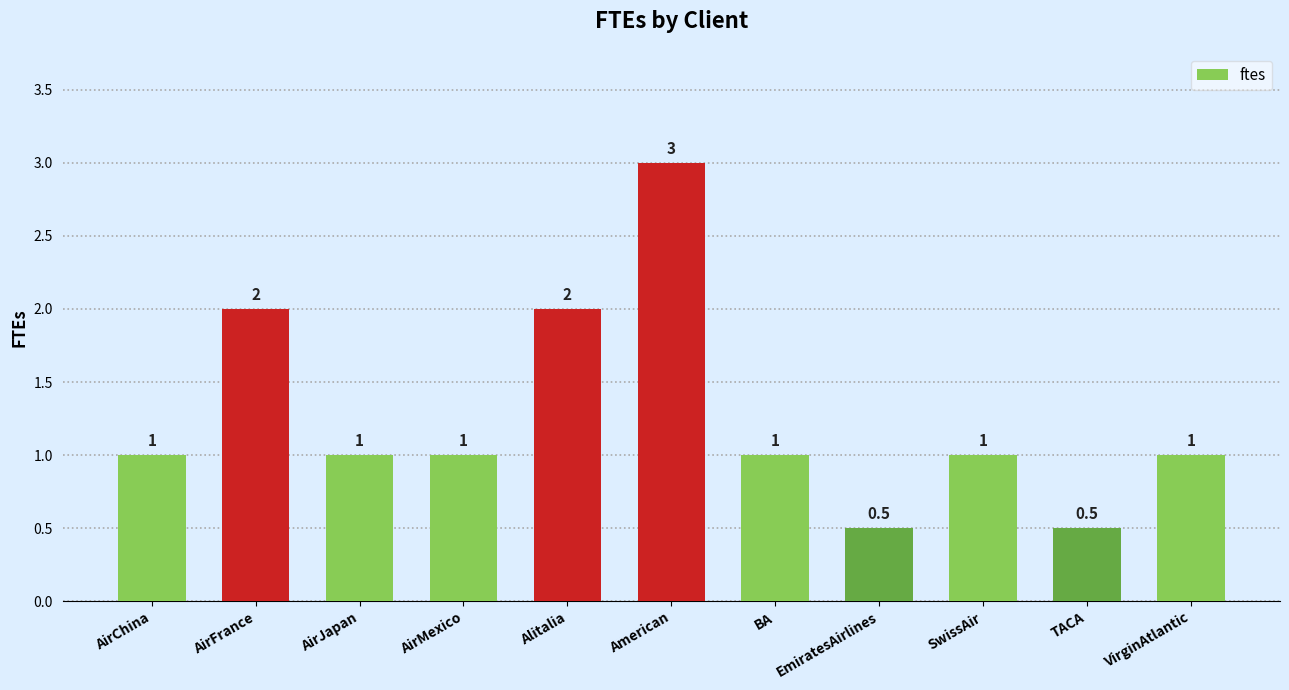

What is the value of the 2nd bar from the left?

2.0